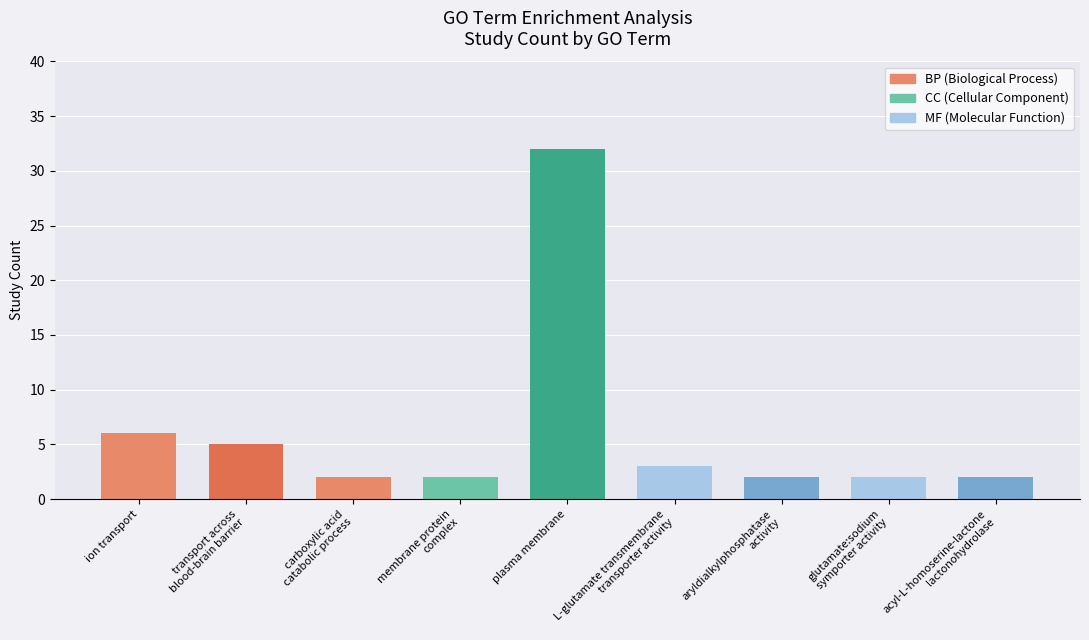

What is the sum of all values?

56